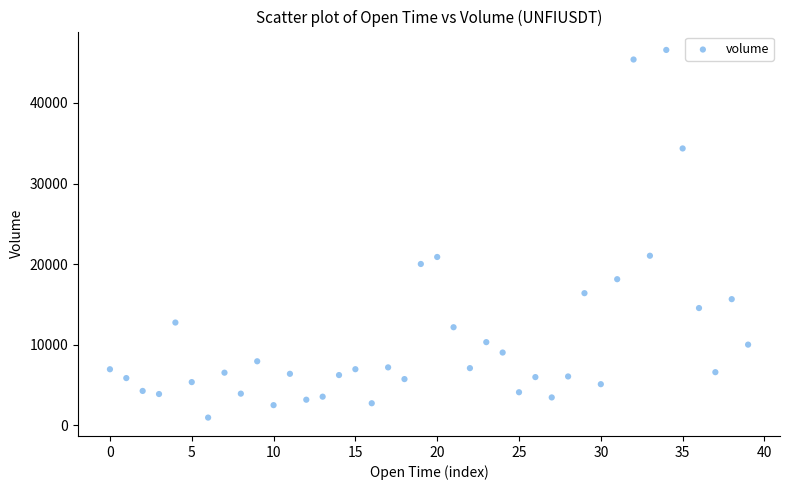

What is the range of Y values (max minus min)?

45618.3